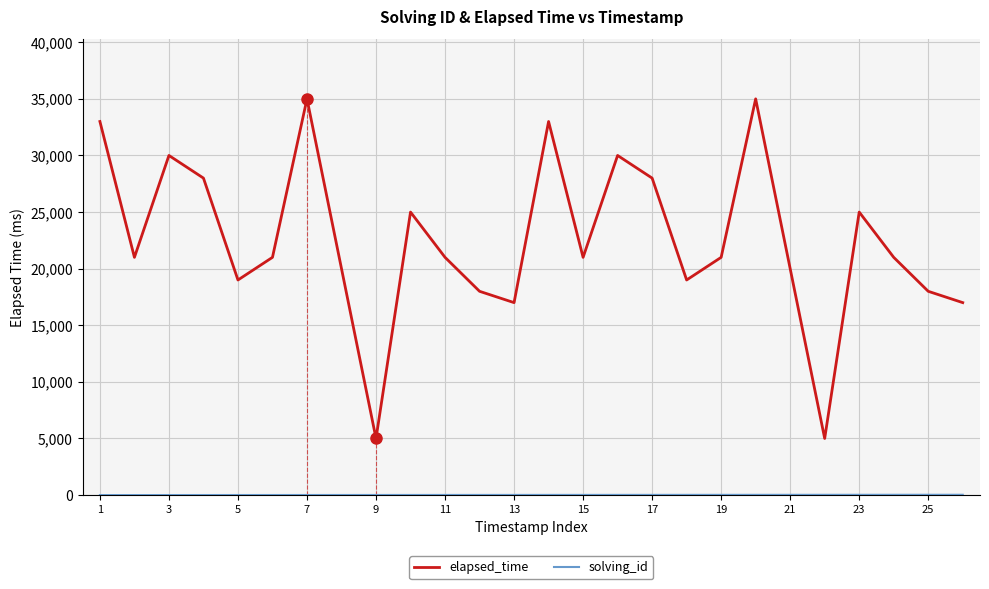

How many data points in elapsed_time are above 21000?

10